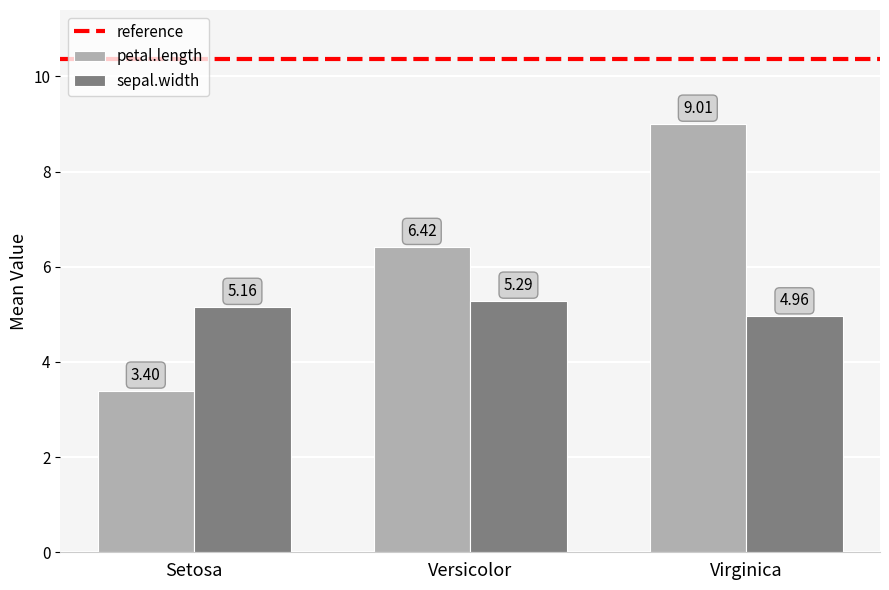

What is the difference between the maximum and minimum values in the petal.length series?

5.6